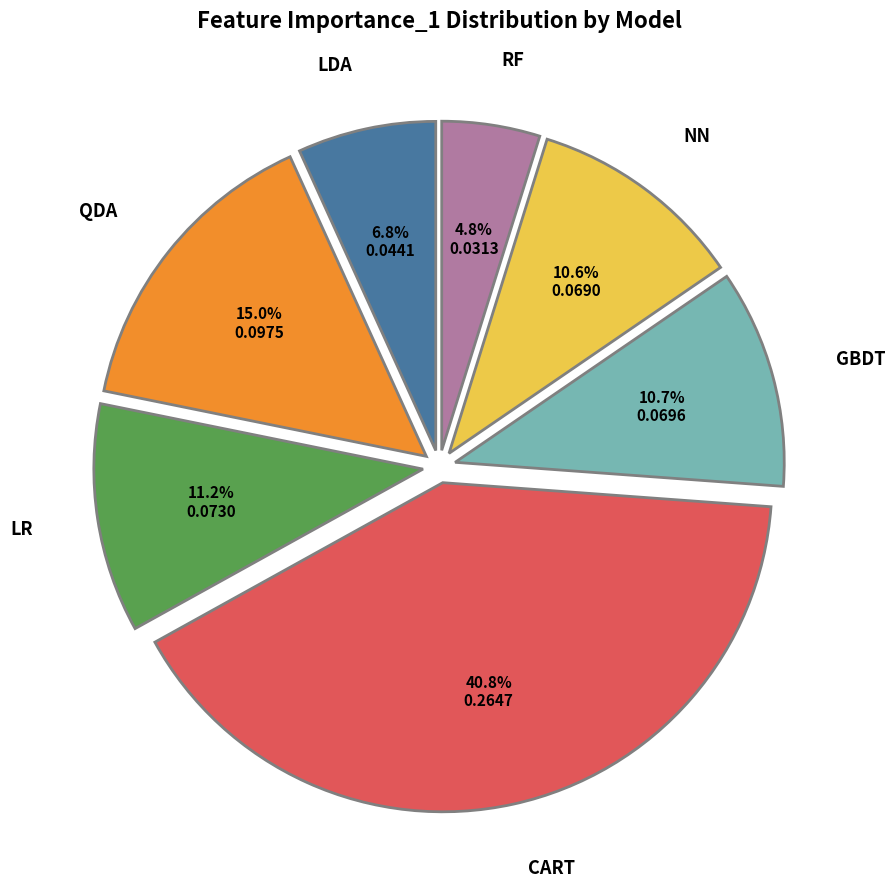

What percentage is NOT represented by LDA?

93.2%